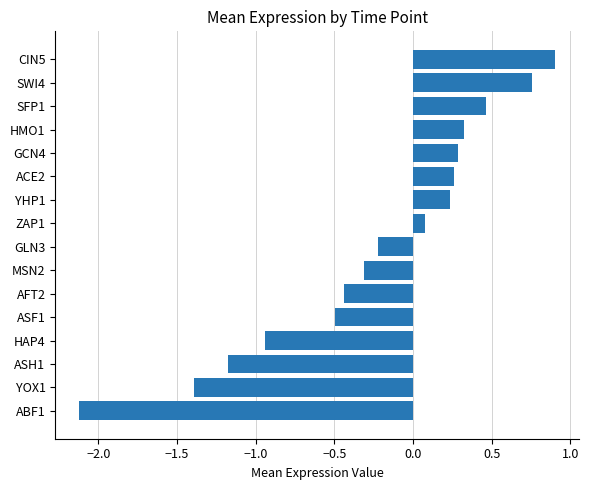

What is the difference between the maximum and minimum values?

3.0